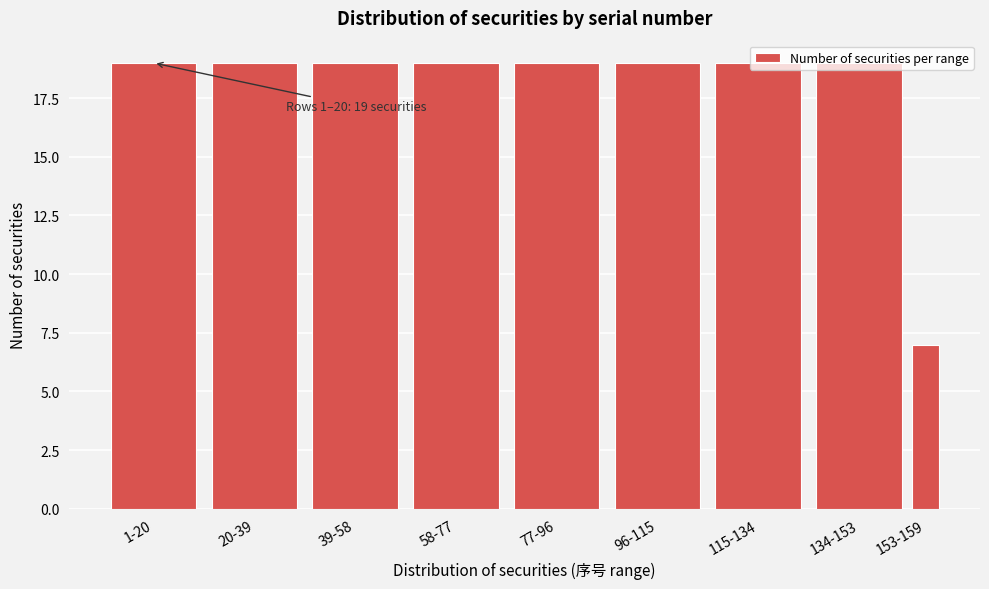

What is the minimum value shown in the chart?

7